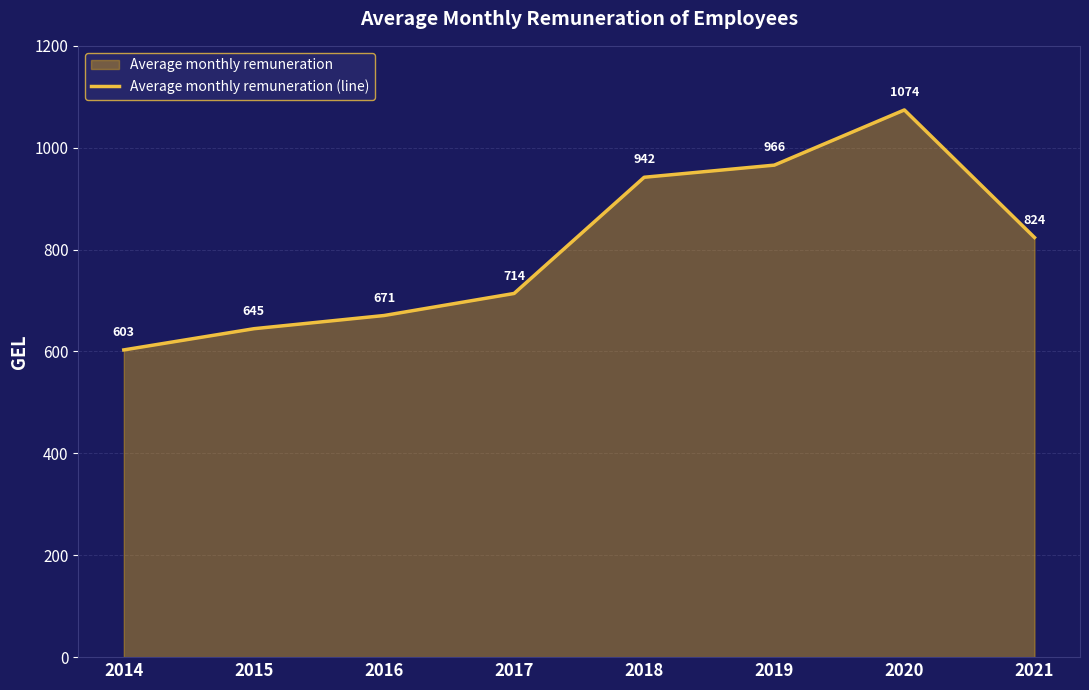

What is the greatest value displayed?

1074.2